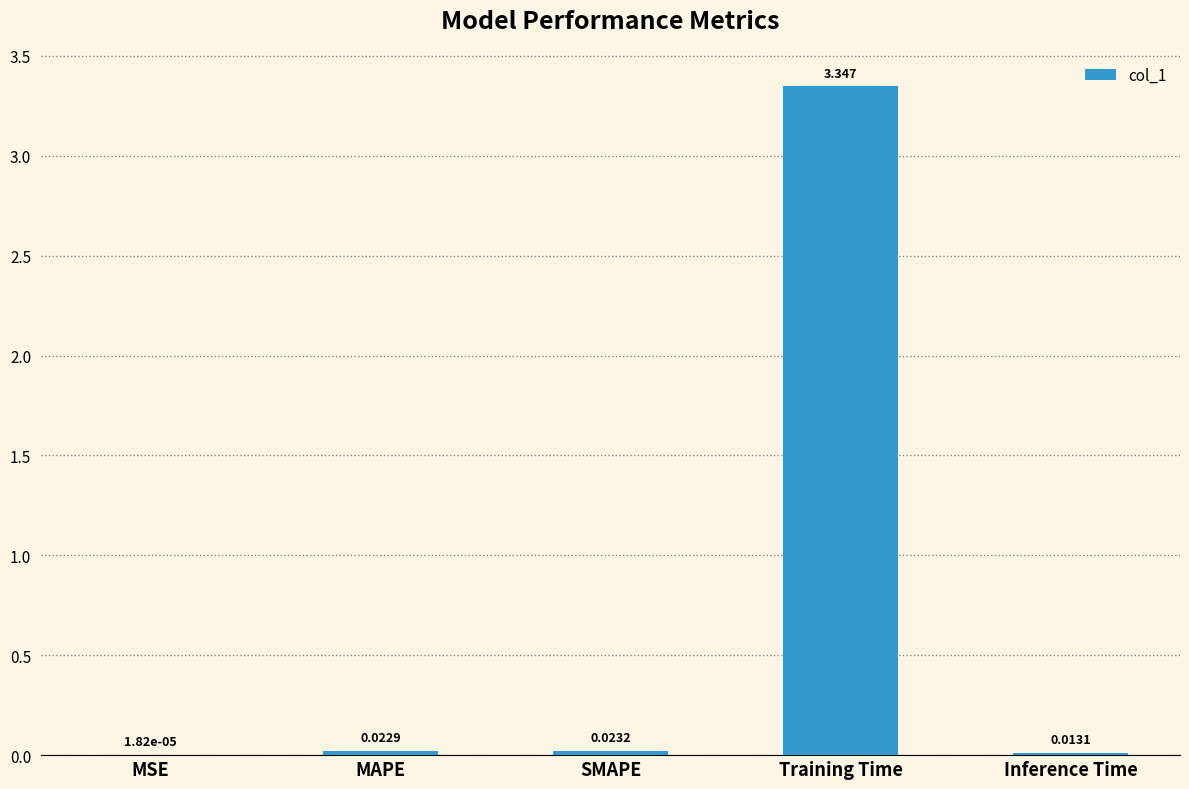

Which label corresponds to the largest value in the chart?

Training Time